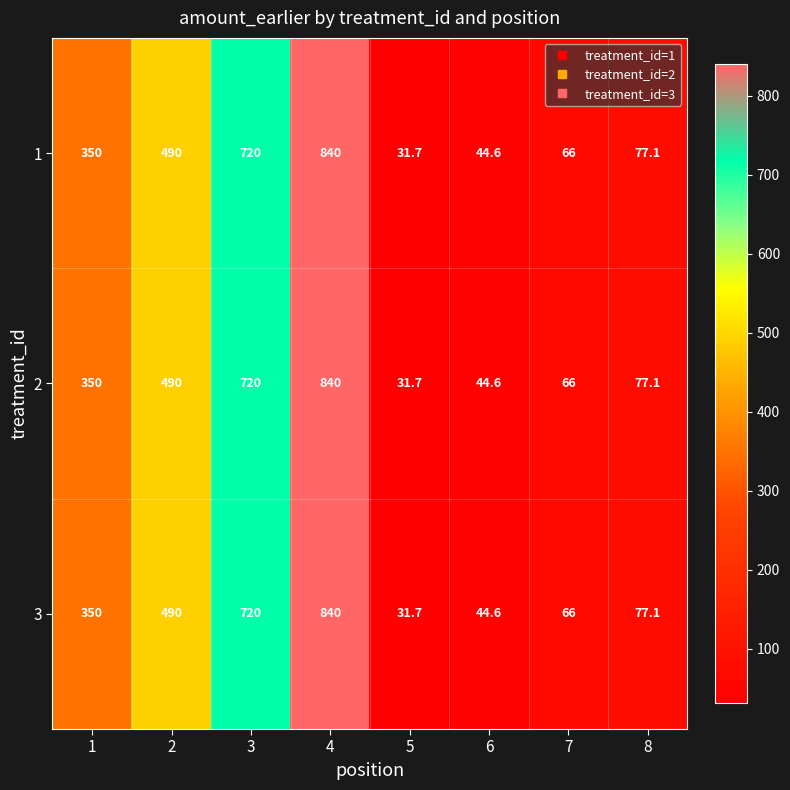

How many data points does each series have?

8